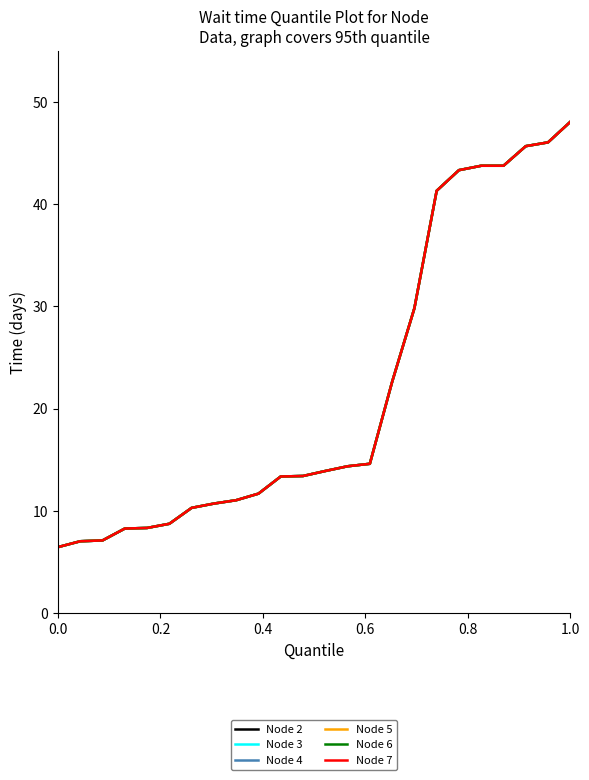

What is the value of the Node 3 point at the 17th from the left?

29.8